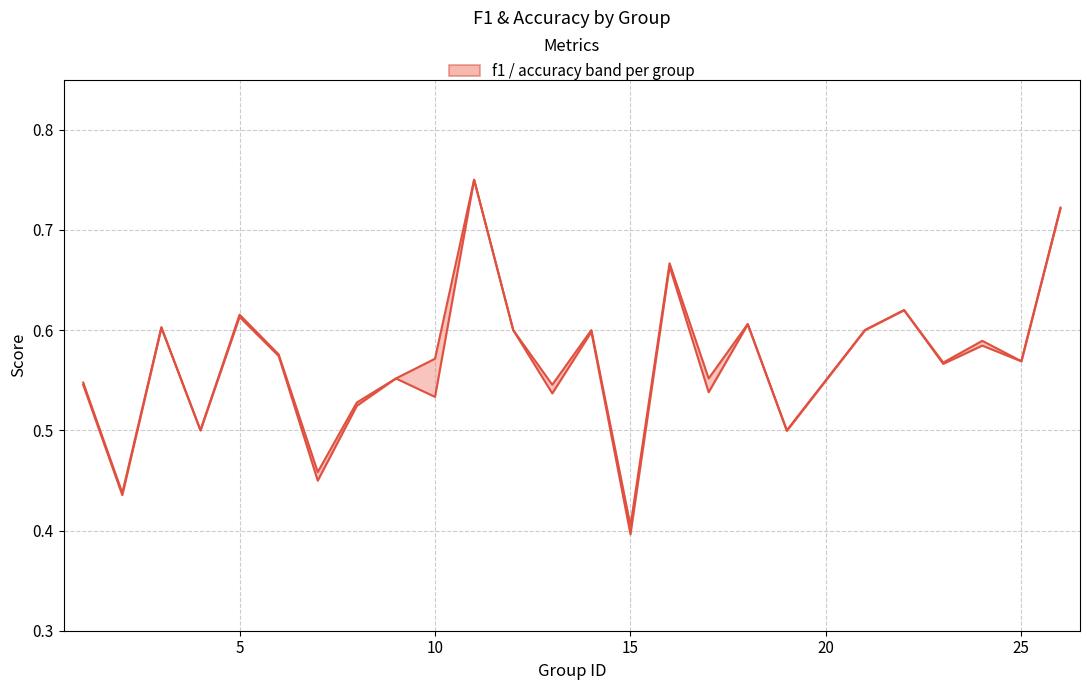

How many interior local valleys does the f1 series have?

10